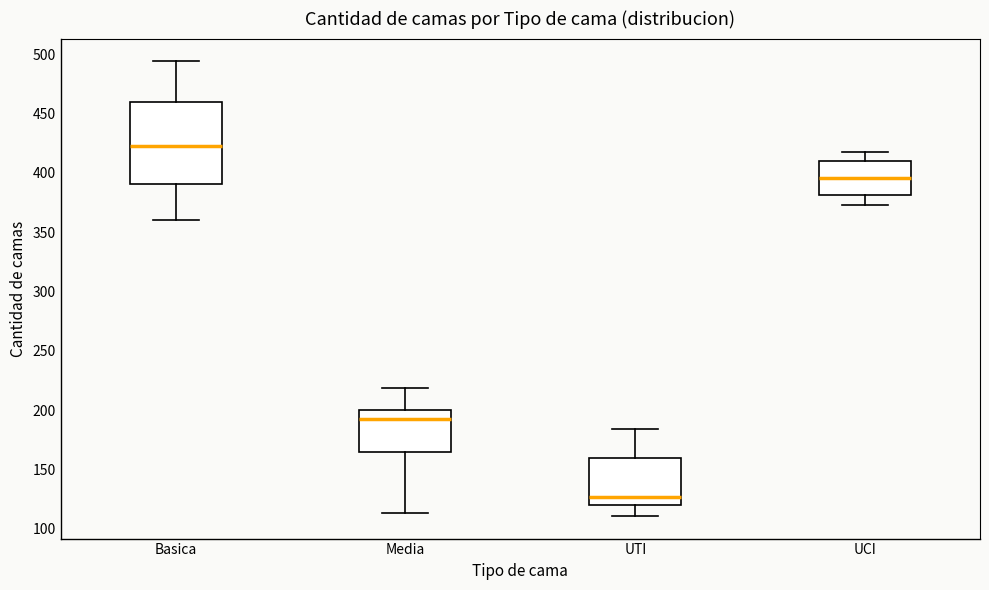

Reading left to right, read every box against the y-axis: the position of its median line, the range the box covers, and the ends of its whiskers. The values are not printed on the chart, so give them approximately, as read against the axis.

Basica: median 425, box 390 to 460, whiskers 360 to 495
Media: median 195, box 165 to 200, whiskers 115 to 220
UTI: median 125, box 120 to 160, whiskers 110 to 185
UCI: median 395, box 380 to 410, whiskers 375 to 420